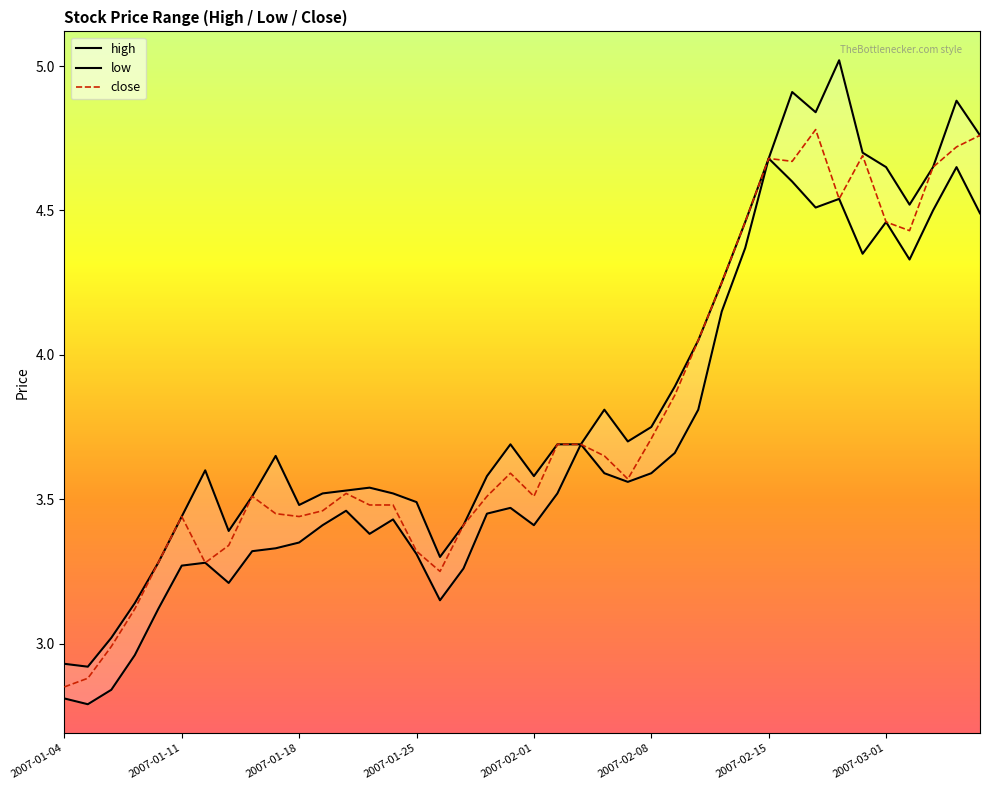

The high series shows 7.3 at 2007-02-16. True or false?

False